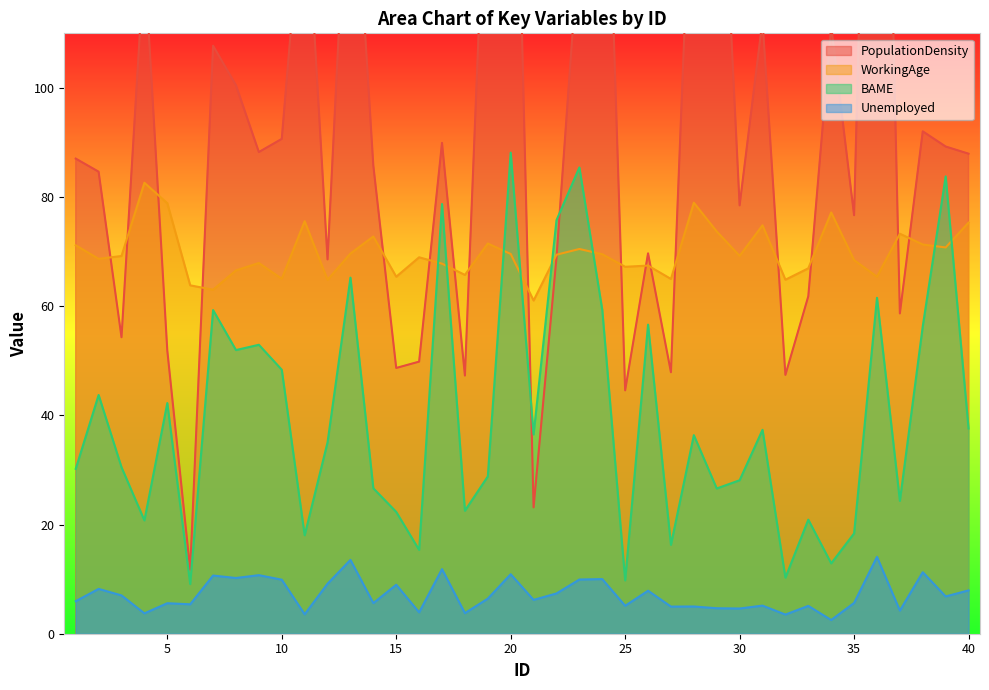

What value does the Unemployed series have at 13?

13.5